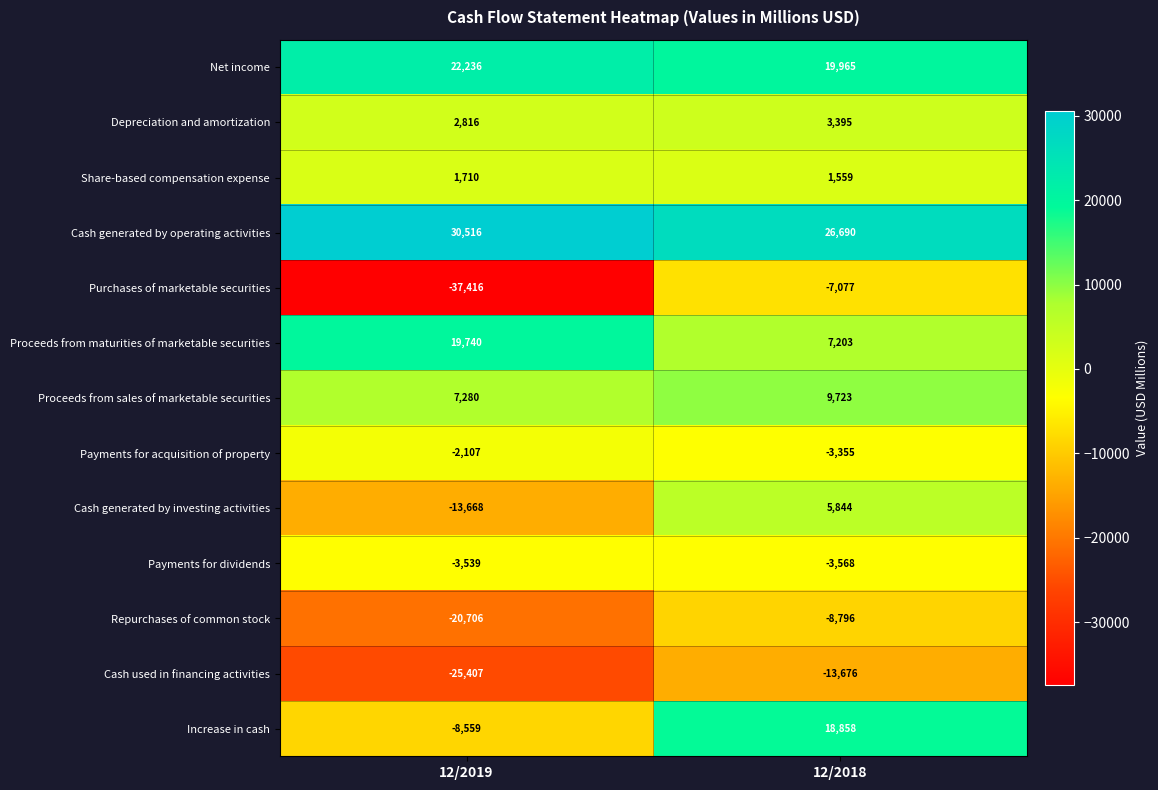

What is the spread (max minus min) of values at 12/2019?

67932